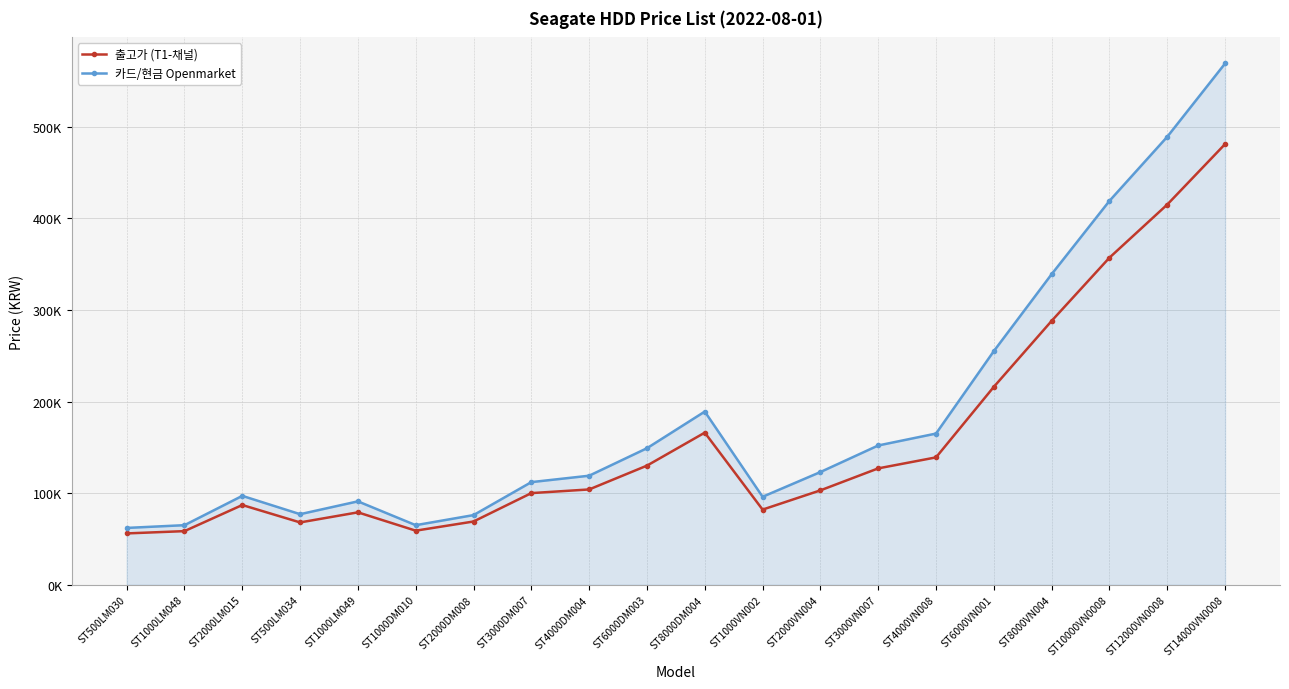

What are all the series names shown in the legend?

출고가 (T1-채널), 카드/현금 Openmarket